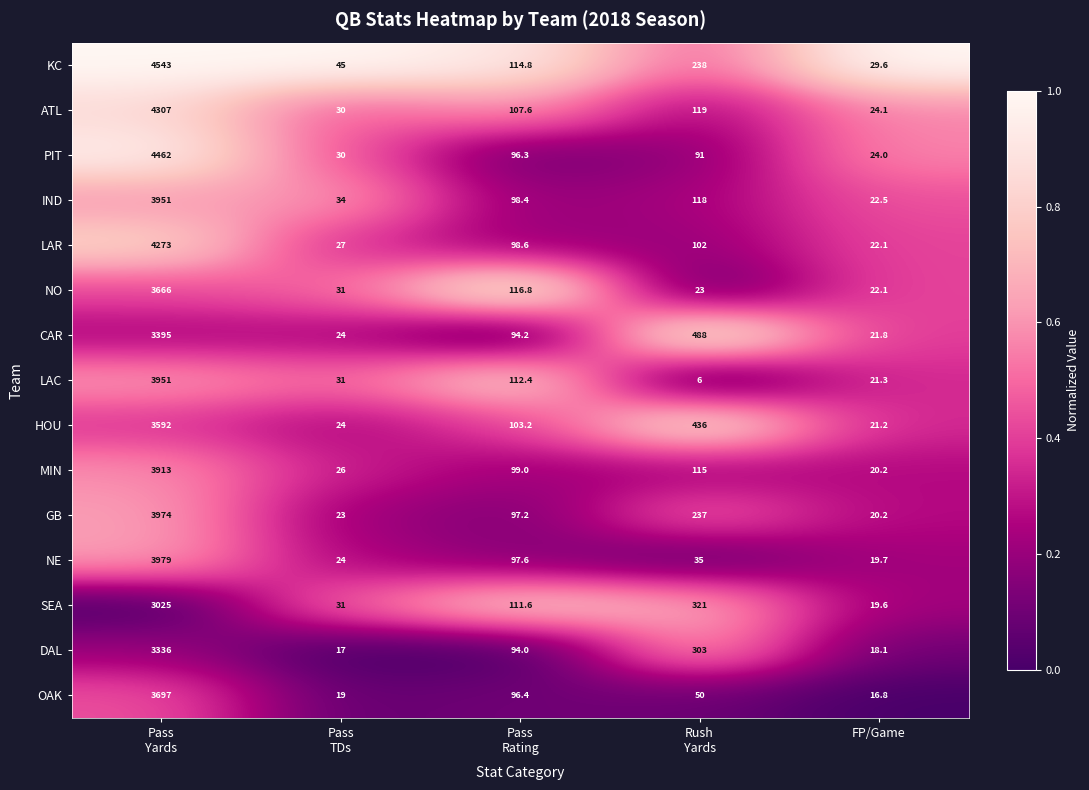

What is the total value across all series at Rush
Yards?

2682.0